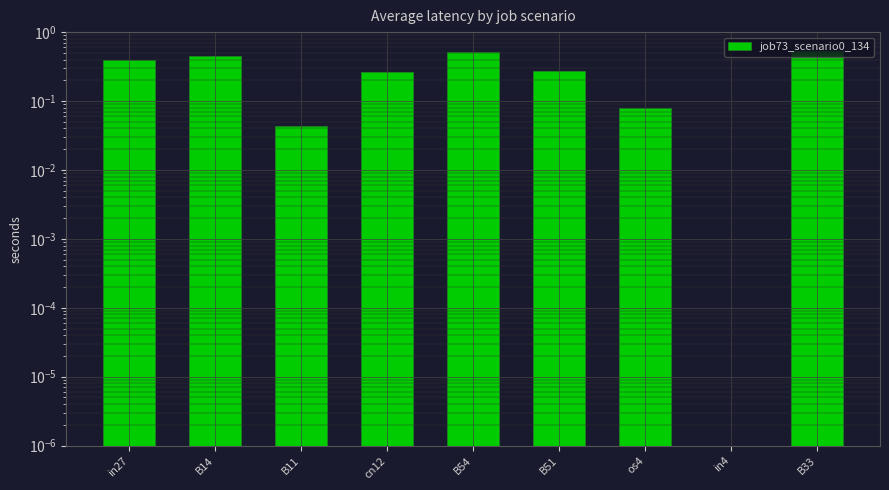

Reading right to left, what are all the values shown in this chart?

0.5	0.0	0.1	0.3	0.5	0.3	0.0	0.5	0.4